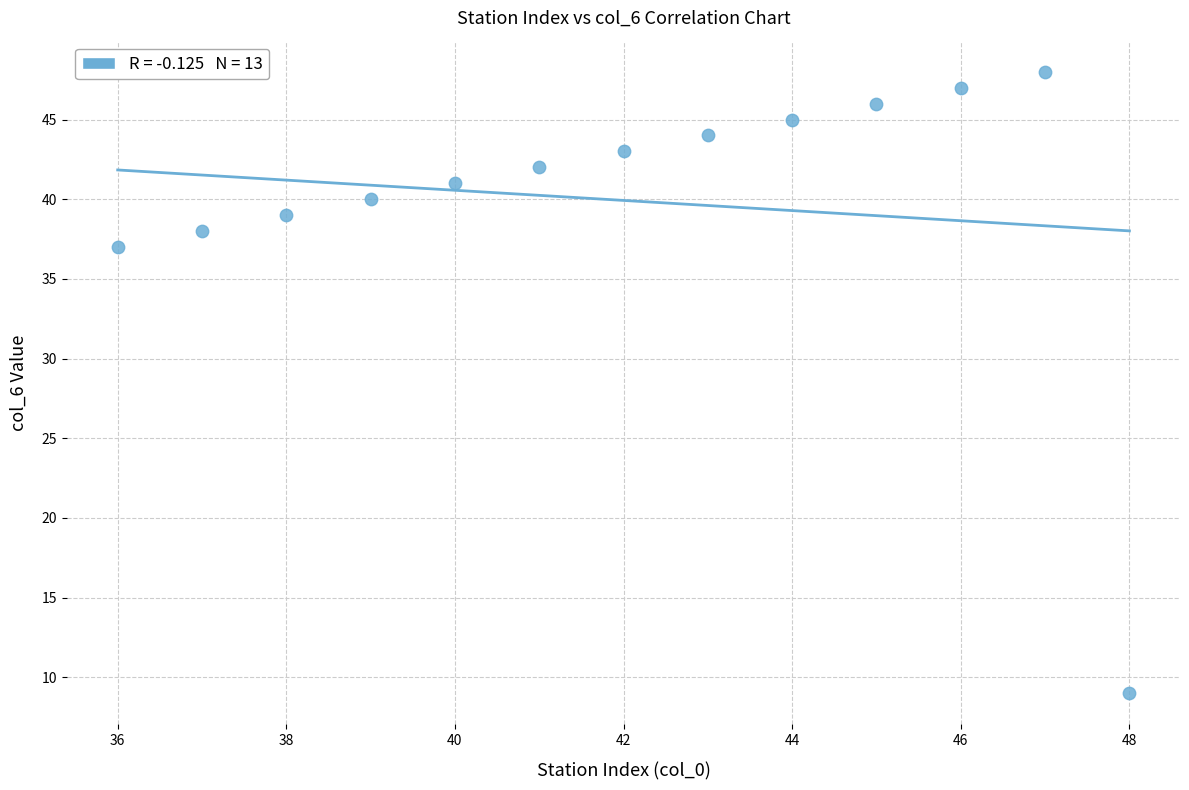

What Y value in the scatter plot is closest to 28?

37